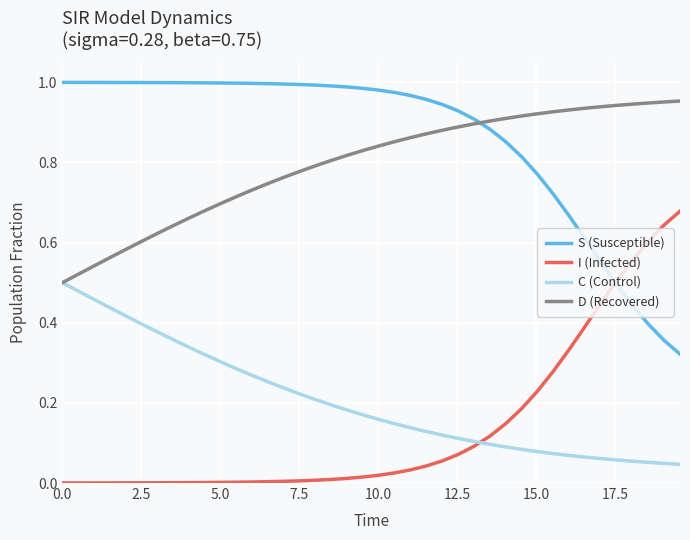

True or false: D (Recovered) and S (Susceptible) intersect in this chart.

True